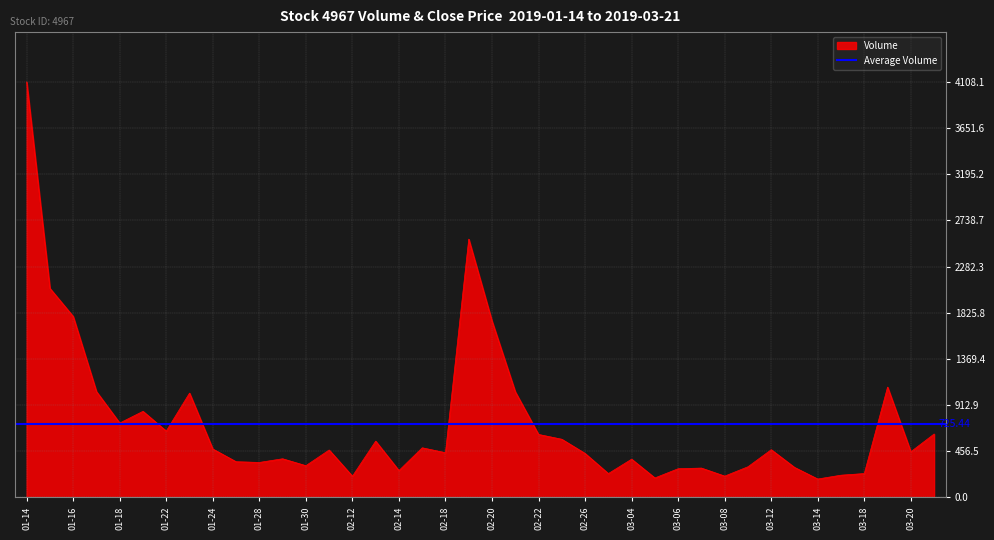

What is the minimum value shown in the chart?

181.4